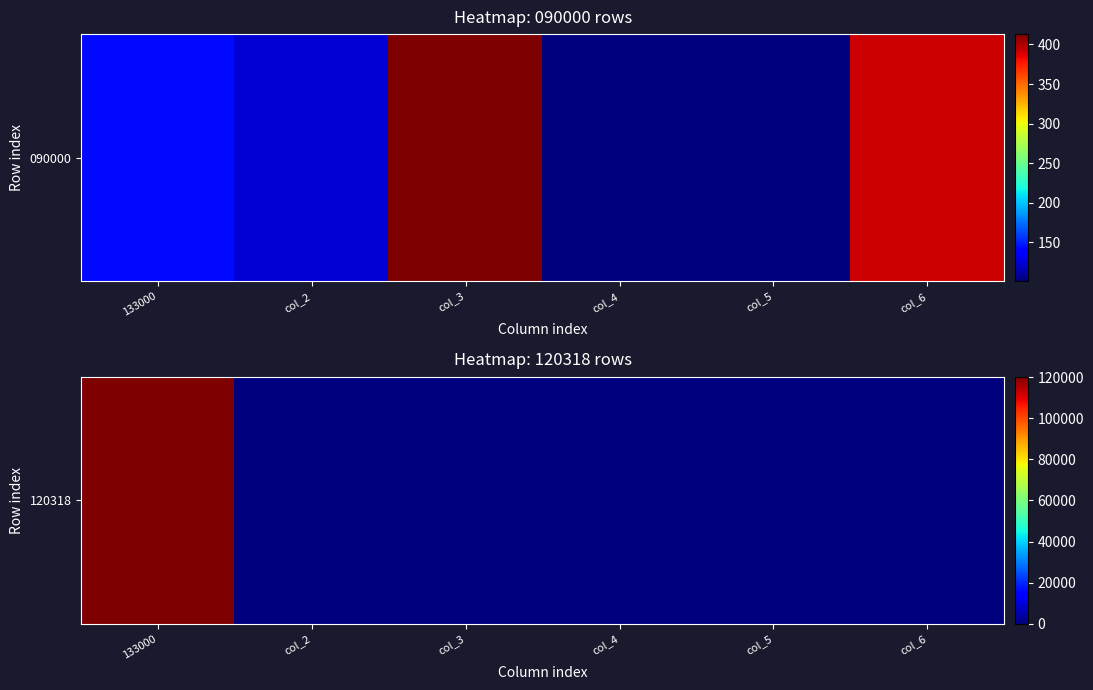

How many positive values are there?

5